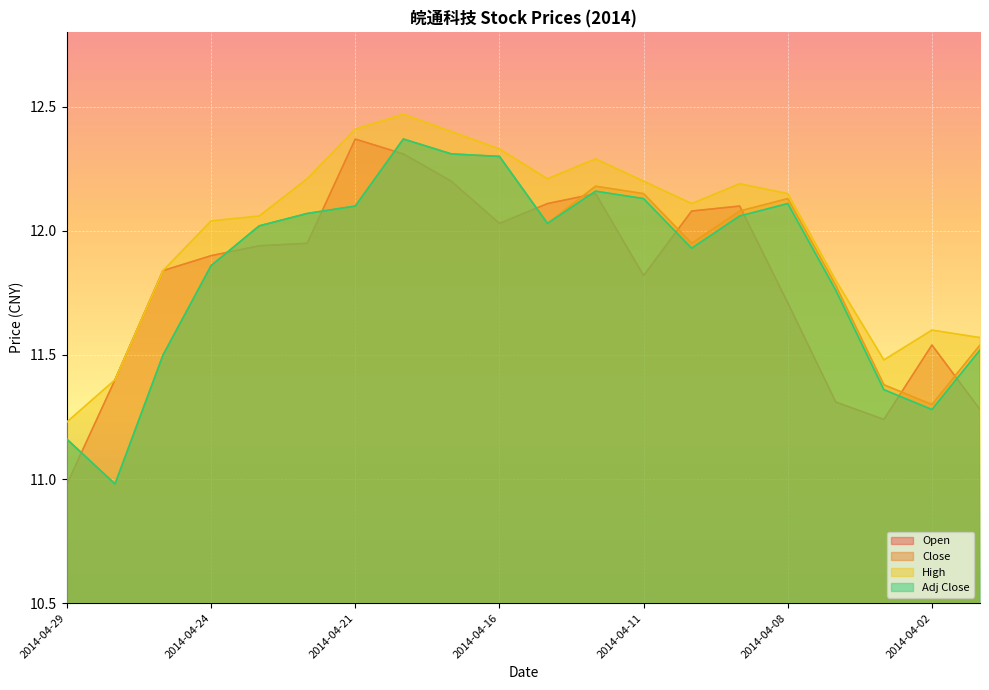

True or false: High and Close intersect in this chart.

False